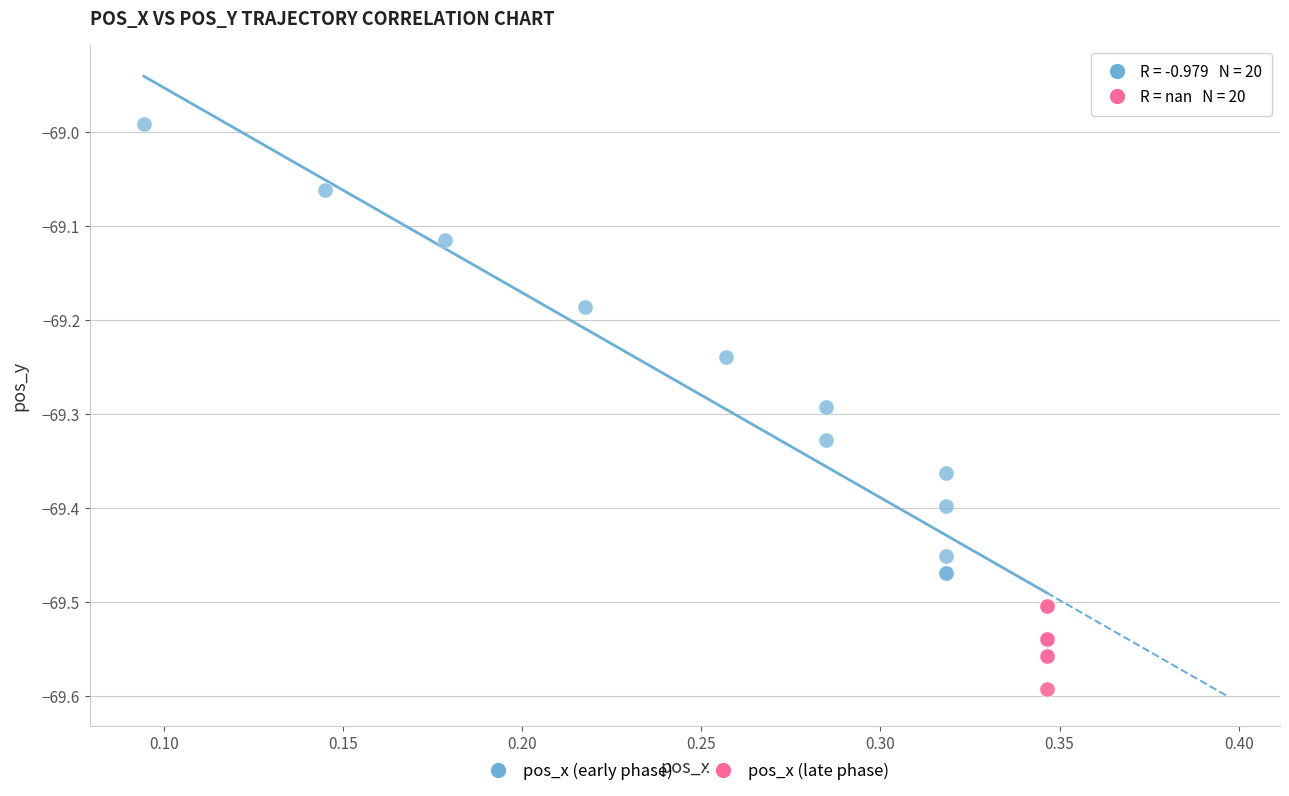

Which series reaches the minimum Y coordinate?

pos_x (late phase)